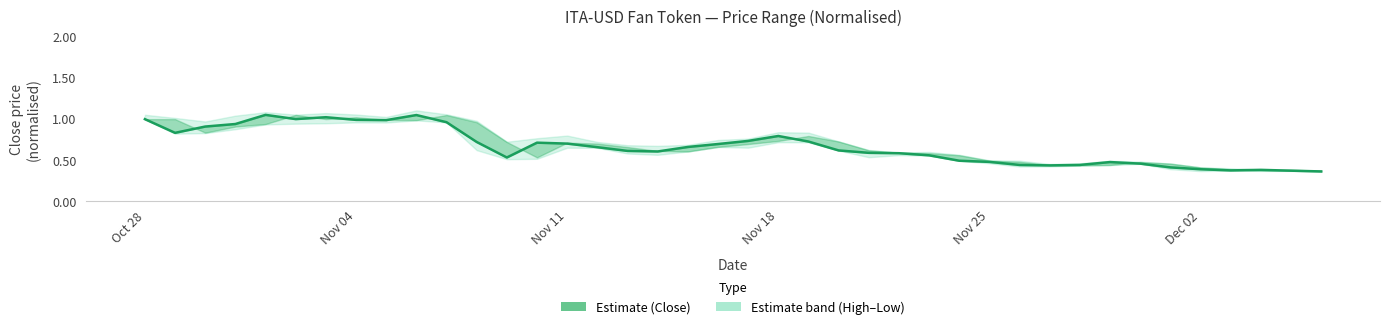

Reading right to left, extract all data points from this chart.

0.4	0.4	0.4	0.4	0.4	0.4	0.5	0.5	0.4	0.4	0.4	0.5	0.5	0.6	0.6	0.6	0.6	0.7	0.8	0.7	0.7	0.7	0.6	0.6	0.7	0.7	0.7	0.5	0.7	1.0	1.0	1.0	1.0	1.0	1.0	1.0	0.9	0.9	0.8	1.0